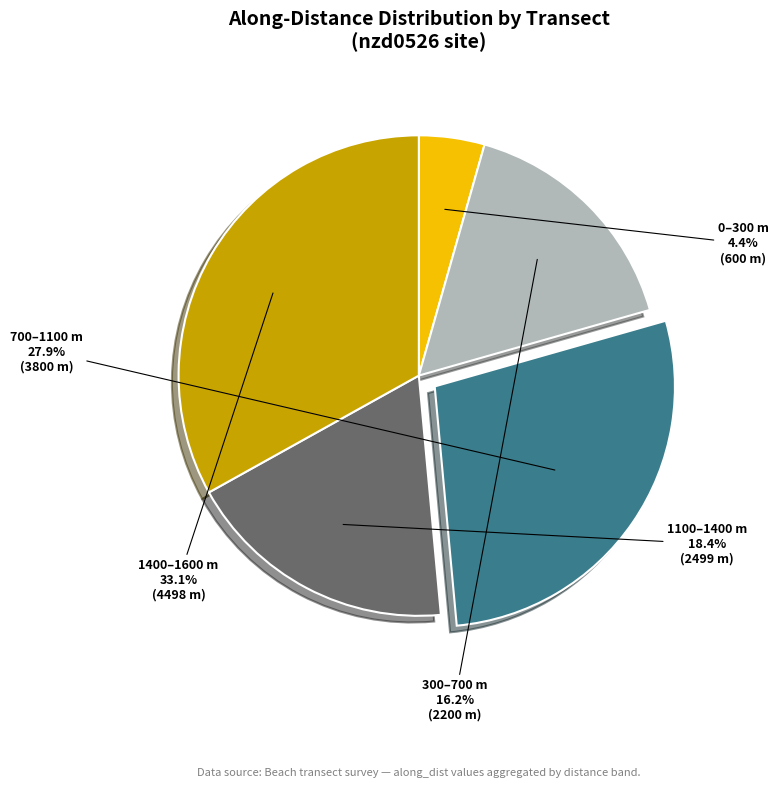

Does any single category account for the majority?

No